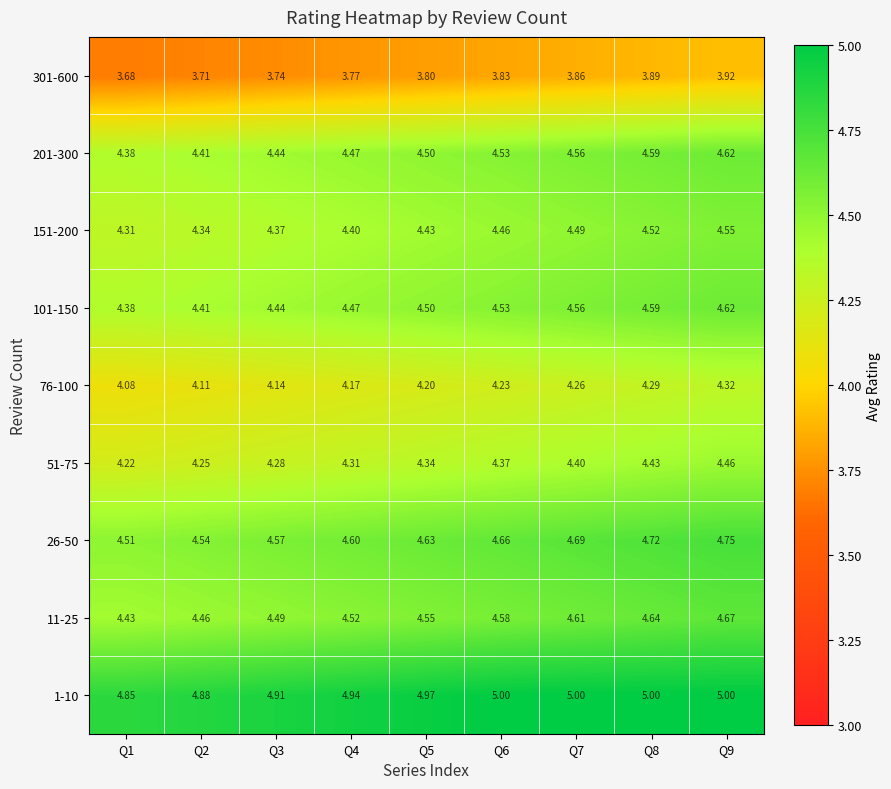

How many series are shown in this chart?

9